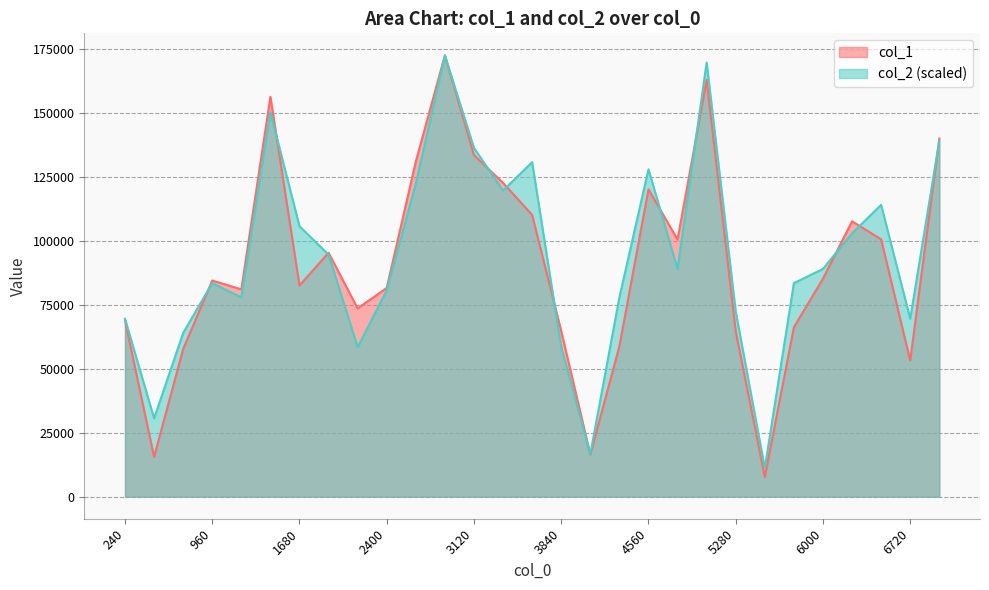

How many interior local peaks does the col_2 series have?

7